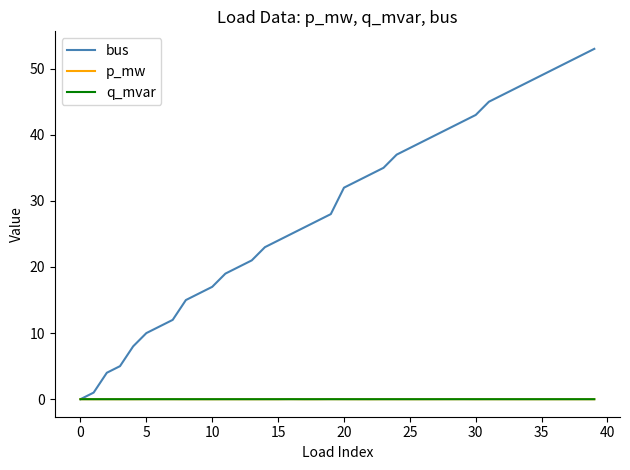

Which series has the largest total across all categories?

bus